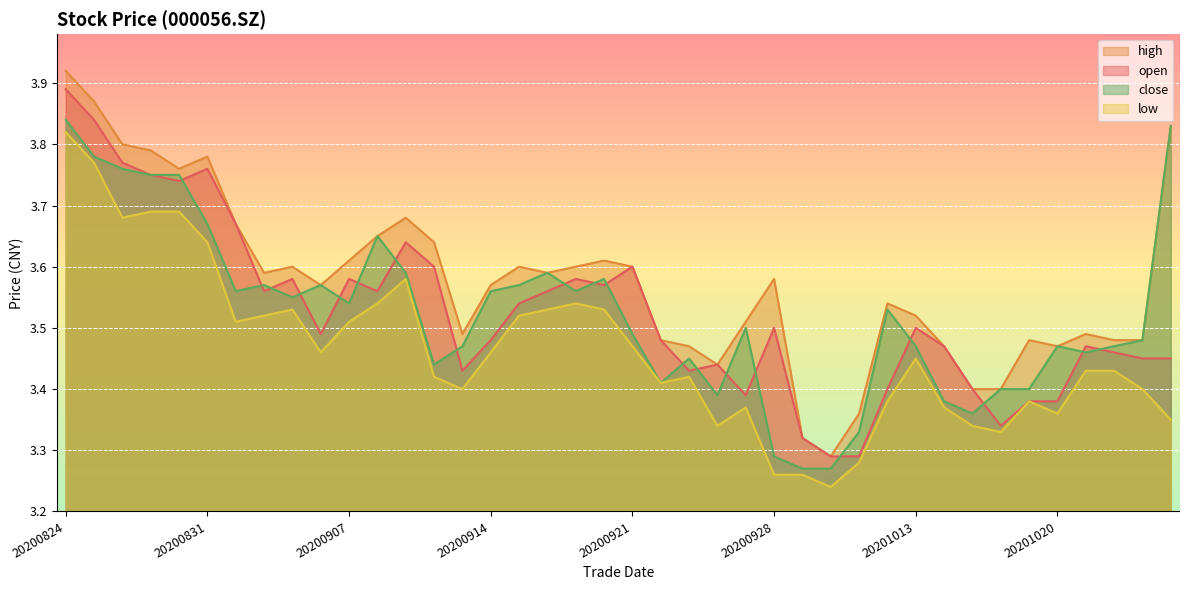

Reading right to left, transcribe all the data shown in this chart.

open: 3.5	3.5	3.5	3.5	3.4	3.4	3.3	3.4	3.5	3.5	3.4	3.3	3.3	3.3	3.5	3.4	3.4	3.4	3.5	3.6	3.6	3.6	3.6	3.5	3.5	3.4	3.6	3.6	3.6	3.6	3.5	3.6	3.6	3.7	3.8	3.7	3.8	3.8	3.8	3.9
high: 3.8	3.5	3.5	3.5	3.5	3.5	3.4	3.4	3.5	3.5	3.5	3.4	3.3	3.3	3.6	3.5	3.4	3.5	3.5	3.6	3.6	3.6	3.6	3.6	3.6	3.5	3.6	3.7	3.6	3.6	3.6	3.6	3.6	3.7	3.8	3.8	3.8	3.8	3.9	3.9
low: 3.4	3.4	3.4	3.4	3.4	3.4	3.3	3.3	3.4	3.5	3.4	3.3	3.2	3.3	3.3	3.4	3.3	3.4	3.4	3.5	3.5	3.5	3.5	3.5	3.5	3.4	3.4	3.6	3.5	3.5	3.5	3.5	3.5	3.5	3.6	3.7	3.7	3.7	3.8	3.8
close: 3.8	3.5	3.5	3.5	3.5	3.4	3.4	3.4	3.4	3.5	3.5	3.3	3.3	3.3	3.3	3.5	3.4	3.5	3.4	3.5	3.6	3.6	3.6	3.6	3.6	3.5	3.4	3.6	3.6	3.5	3.6	3.5	3.6	3.6	3.7	3.8	3.8	3.8	3.8	3.8